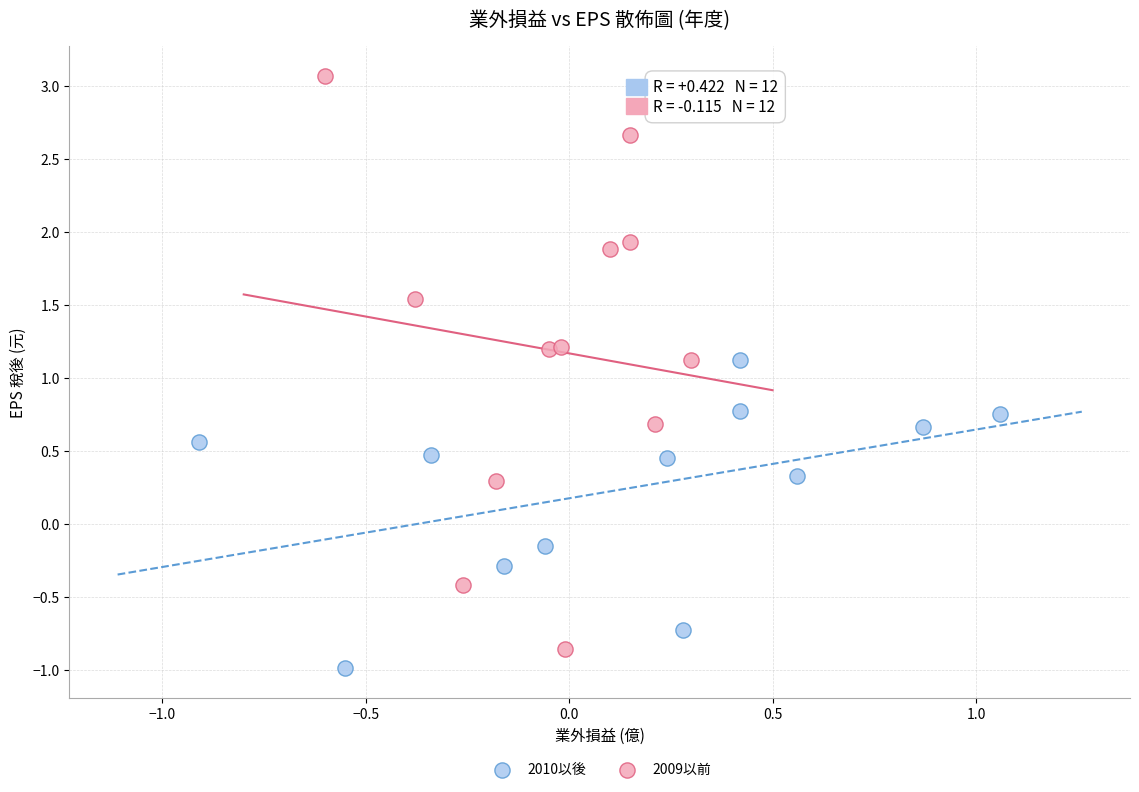

Which series has the widest spread of Y values?

2009以前